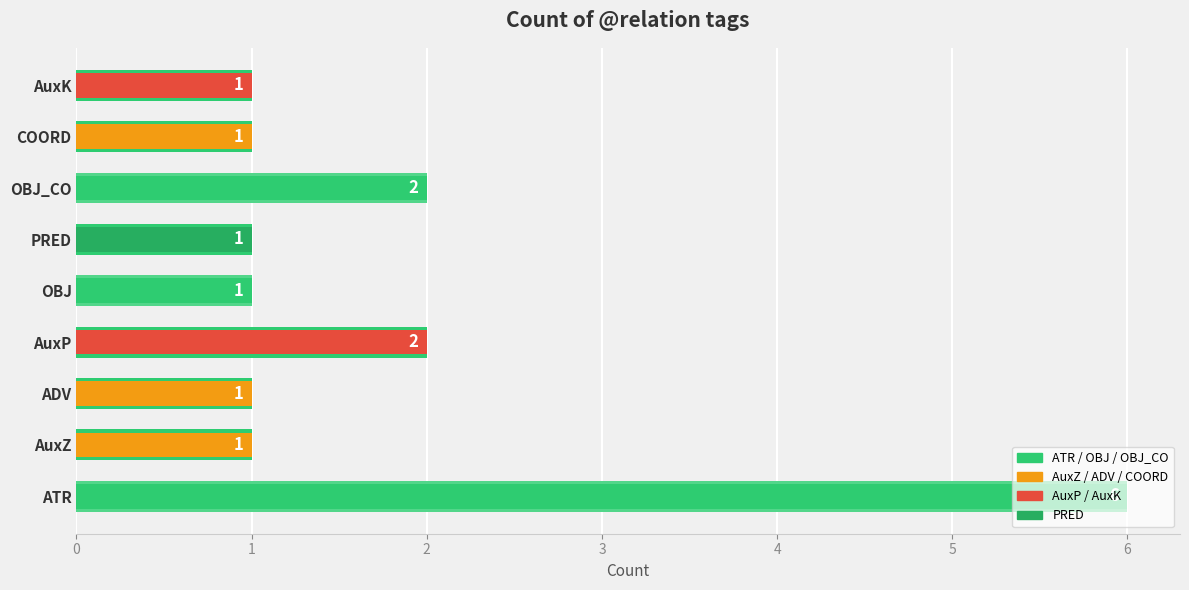

What is the difference between the values at OBJ_CO and ADV?

1